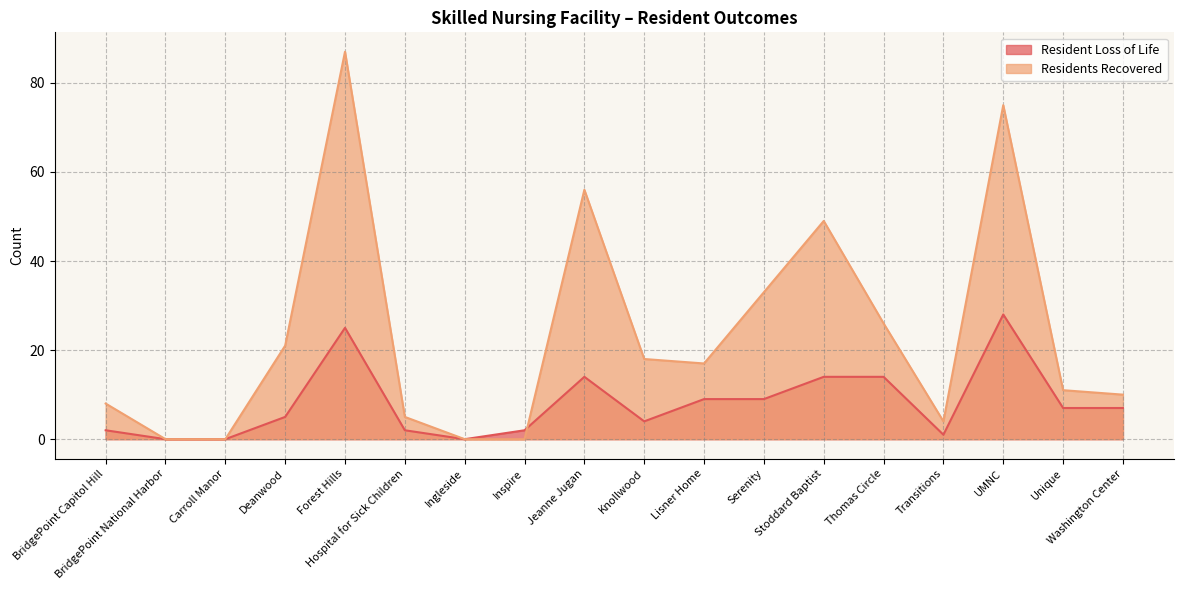

What are all the series names shown in the legend?

Resident Loss of Life, Residents Recovered